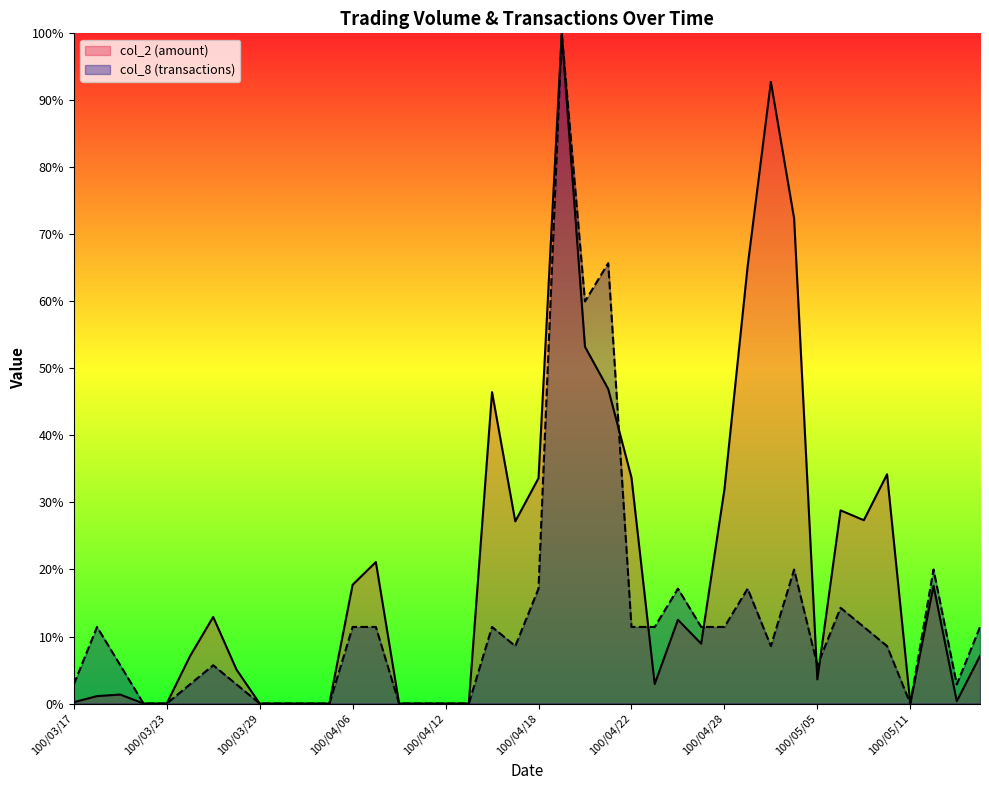

What is the difference between the highest and lowest values at 100/05/04?

52.4